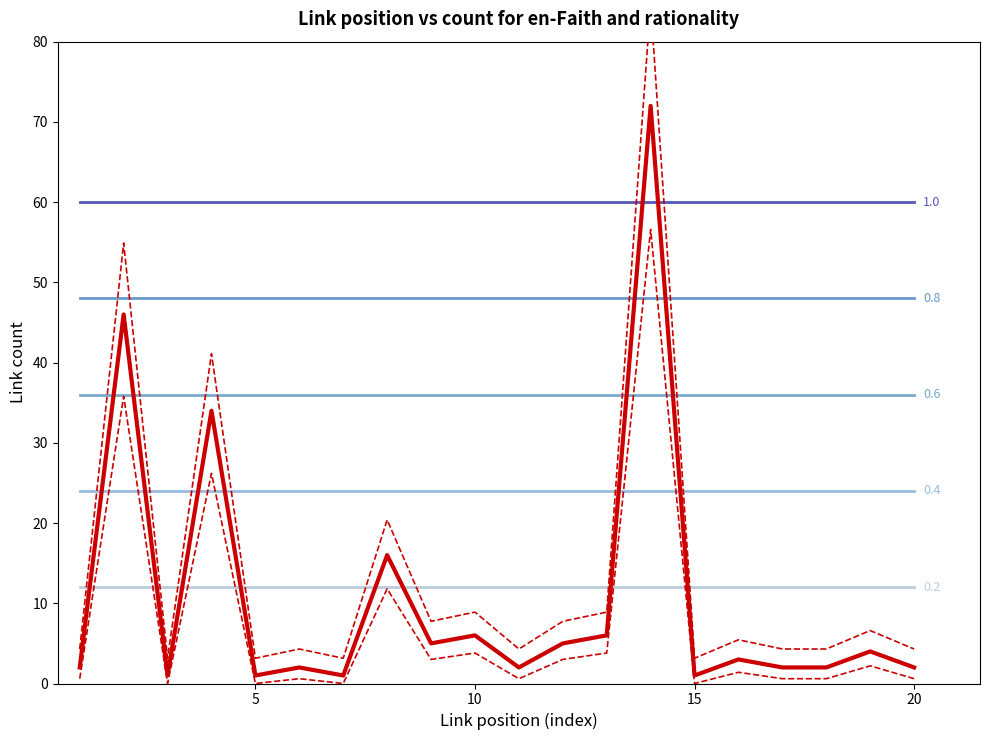

Read the Link count value at 4, to the nearest 5.

35